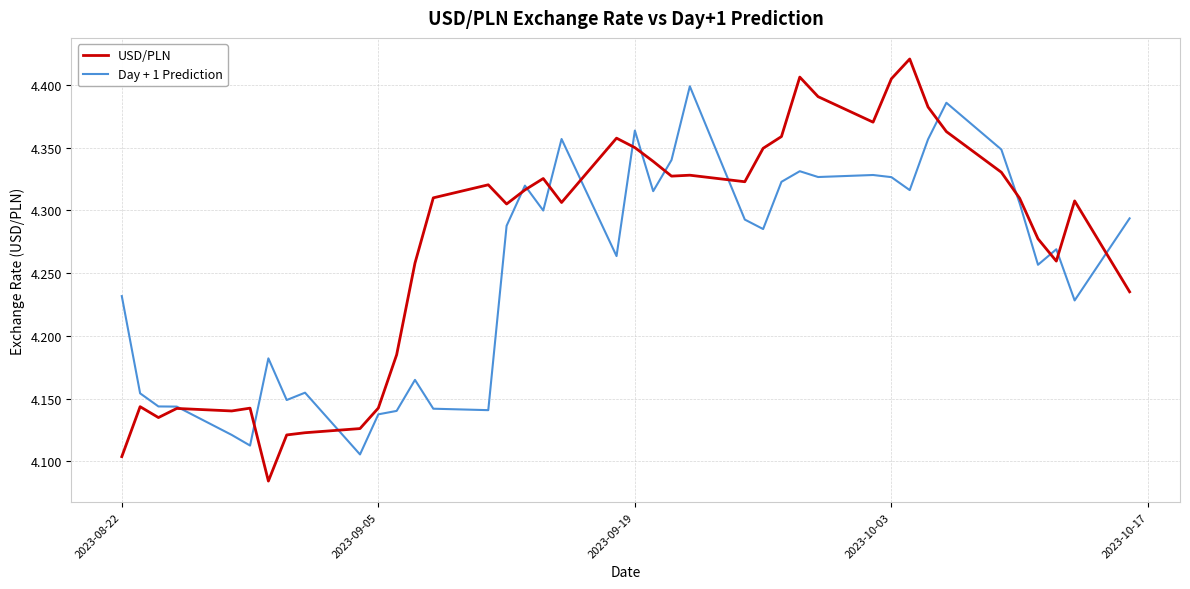

How many categories are shown in the chart?

40